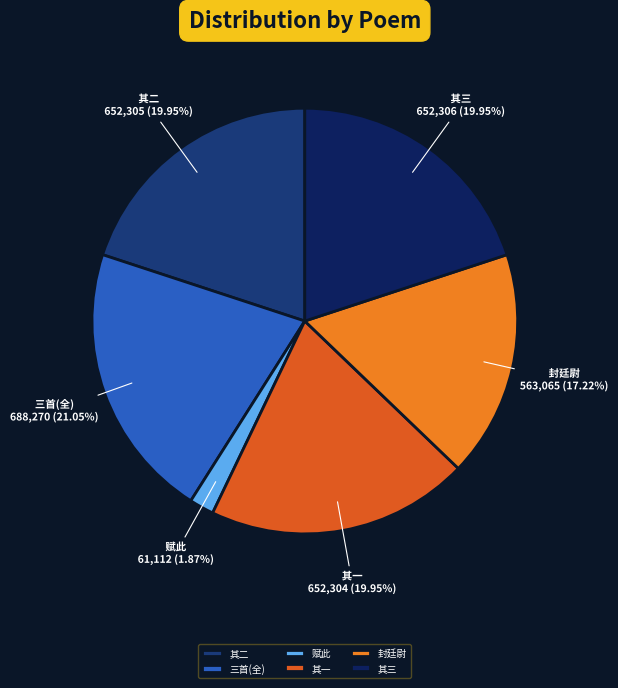

Between 封廷尉 and 其三, which is larger?

其三